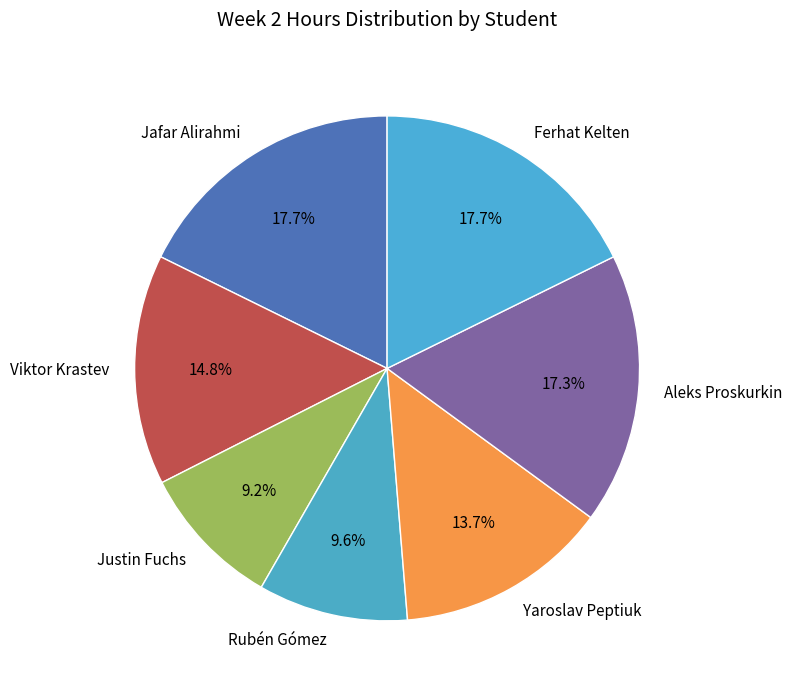

Which has a higher value, Justin Fuchs or Jafar Alirahmi?

Jafar Alirahmi